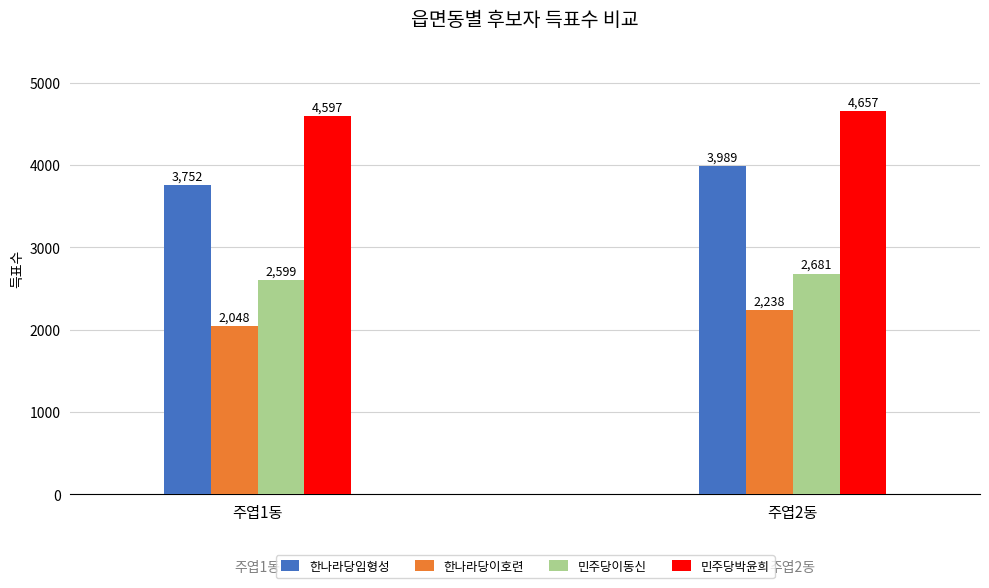

At which label is 한나라당이호련 closest to 2143?

주엽1동